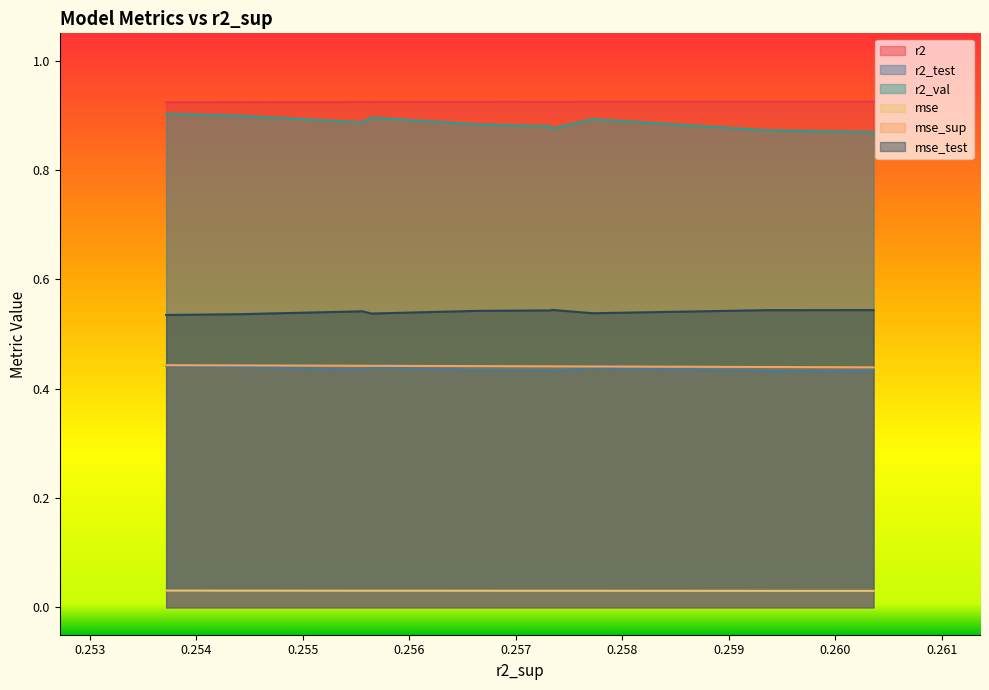

What is the difference between the highest and lowest values at model_5_12_3?

0.9